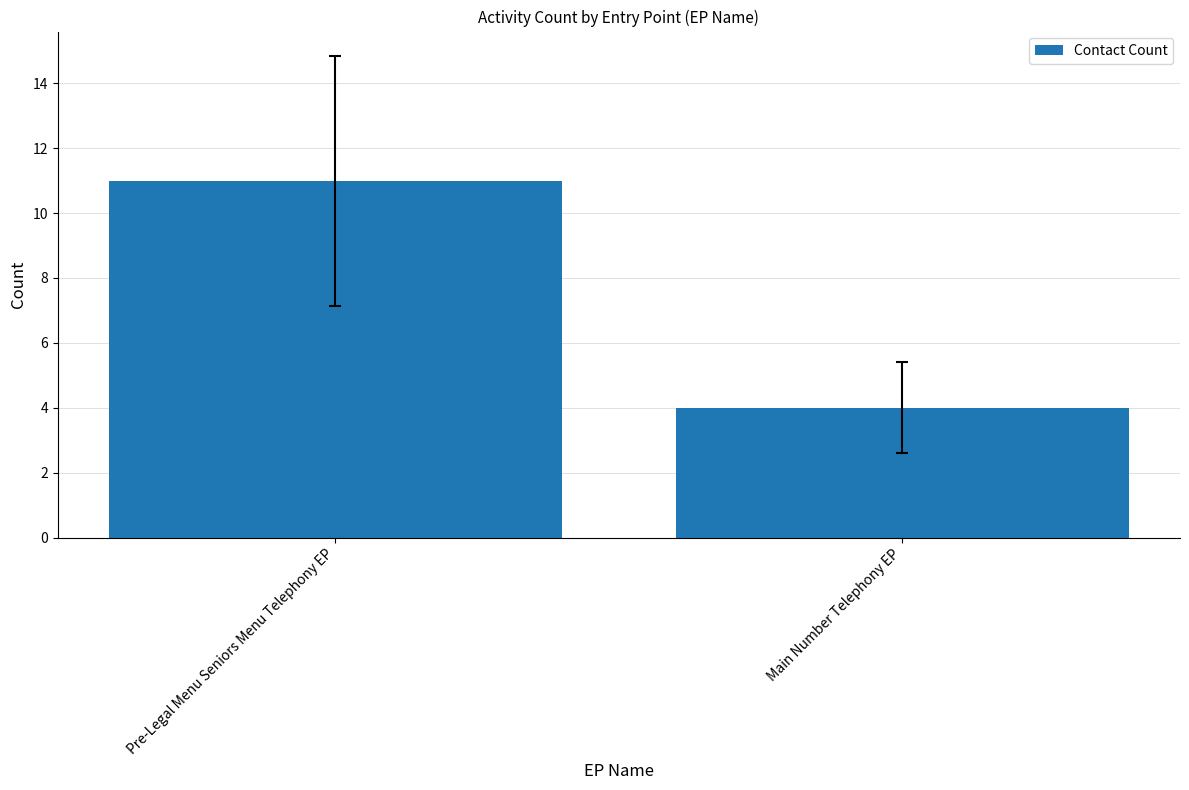

How many bars are there in total?

2